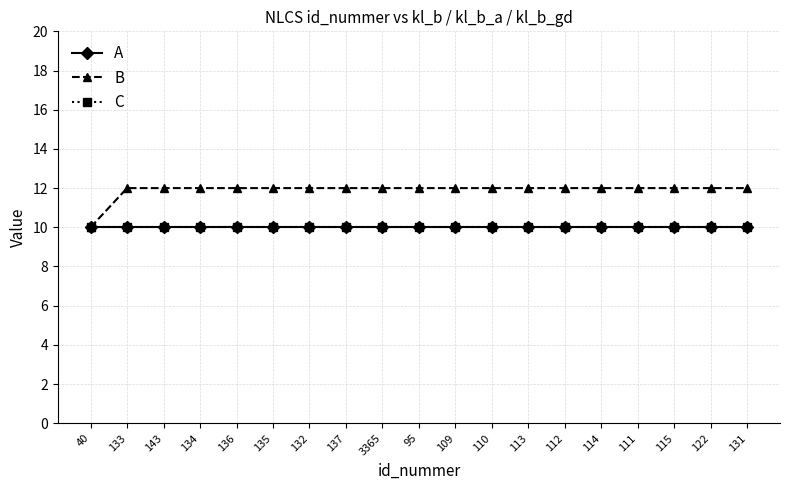

Reading left to right, what are all the values shown in this chart?

A: 10	10	10	10	10	10	10	10	10	10	10	10	10	10	10	10	10	10	10
B: 10	12	12	12	12	12	12	12	12	12	12	12	12	12	12	12	12	12	12
C: 10	10	10	10	10	10	10	10	10	10	10	10	10	10	10	10	10	10	10